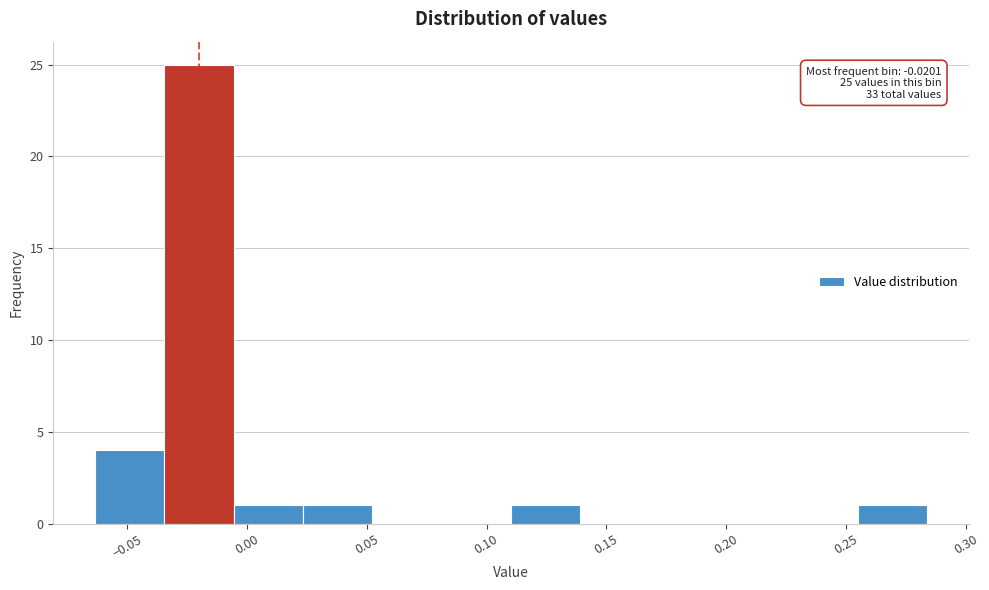

Over which range of the x-axis is the bar tallest?

-0.035 to -0.005